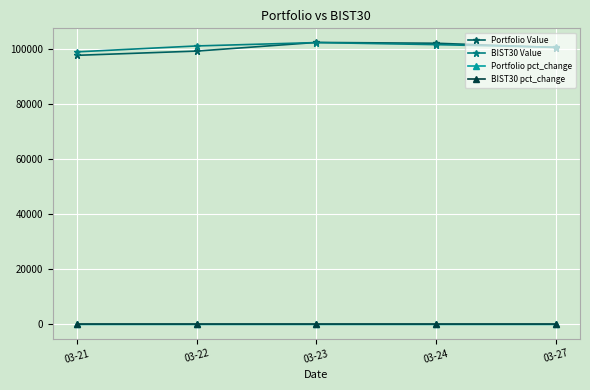

In Portfolio Value, how many points are higher than both neighbors (excluding endpoints)?

1